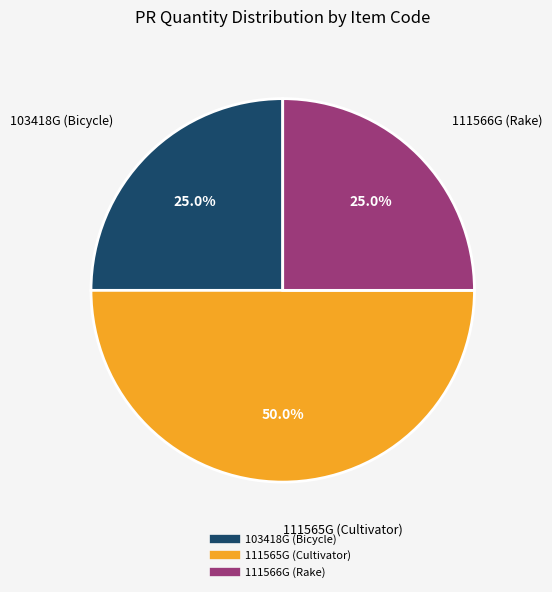

What portion of the pie excludes 111566G (Rake)?

75.0%